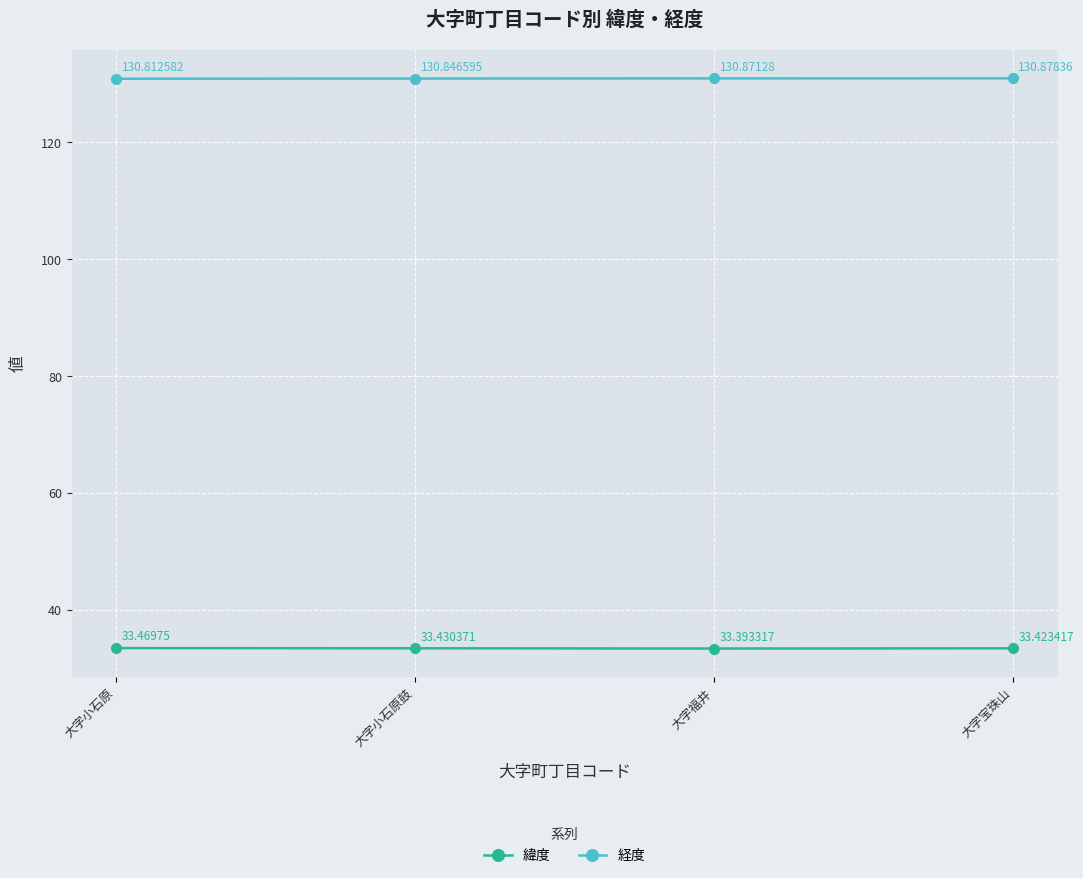

What is the label of the 2nd point from the left?

大字小石原鼓